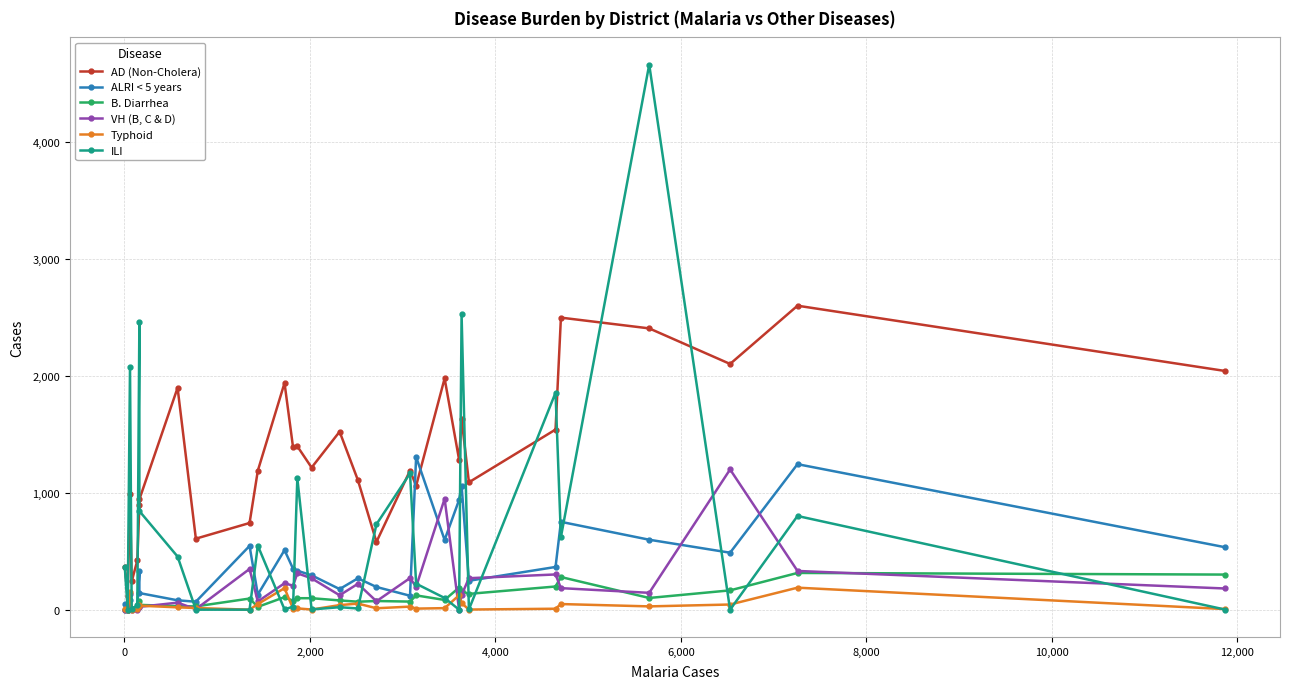

True or false: AD (Non-Cholera) and B. Diarrhea cross at least once.

False